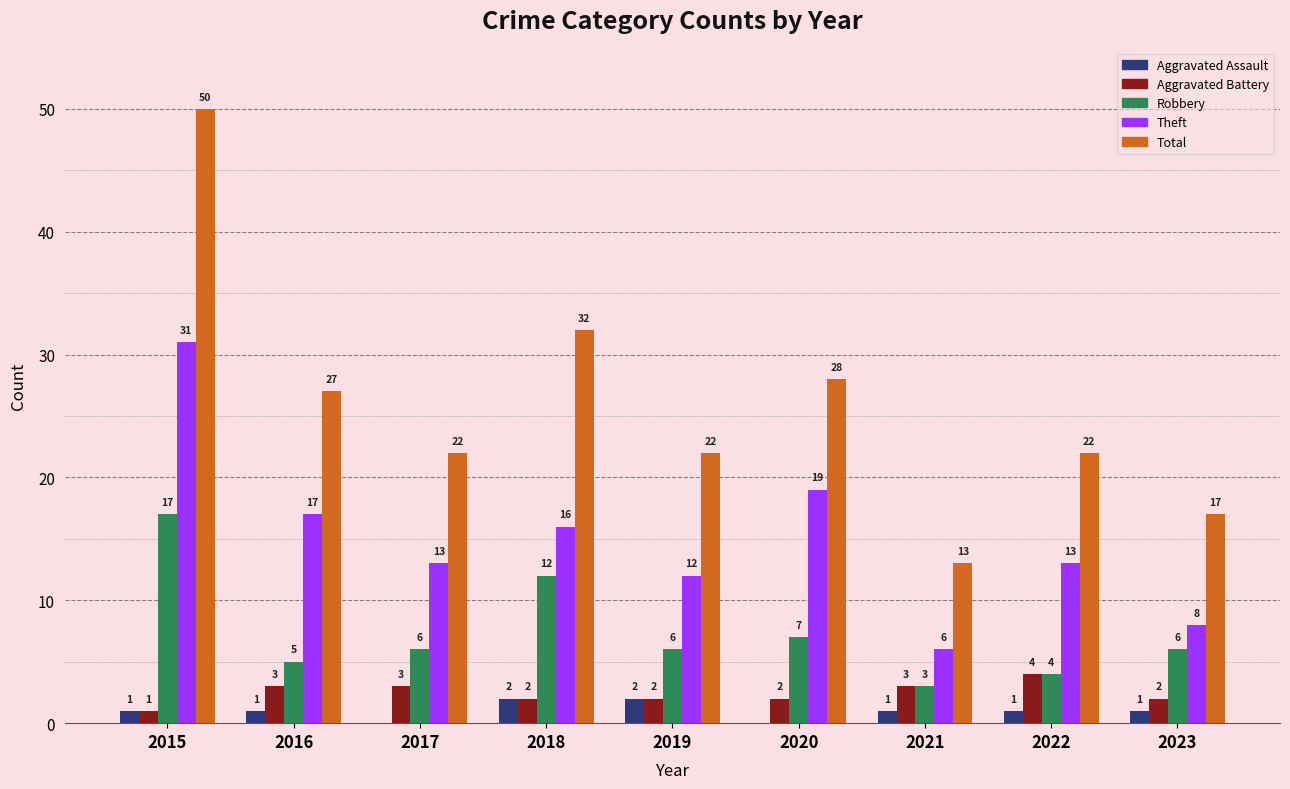

What is the spread (max minus min) of values at 2018?

30